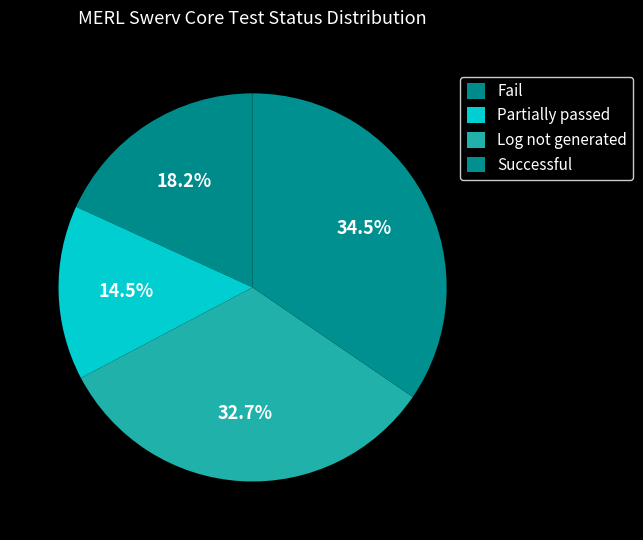

The Fail slice represents 18% of the pie. True or false?

True